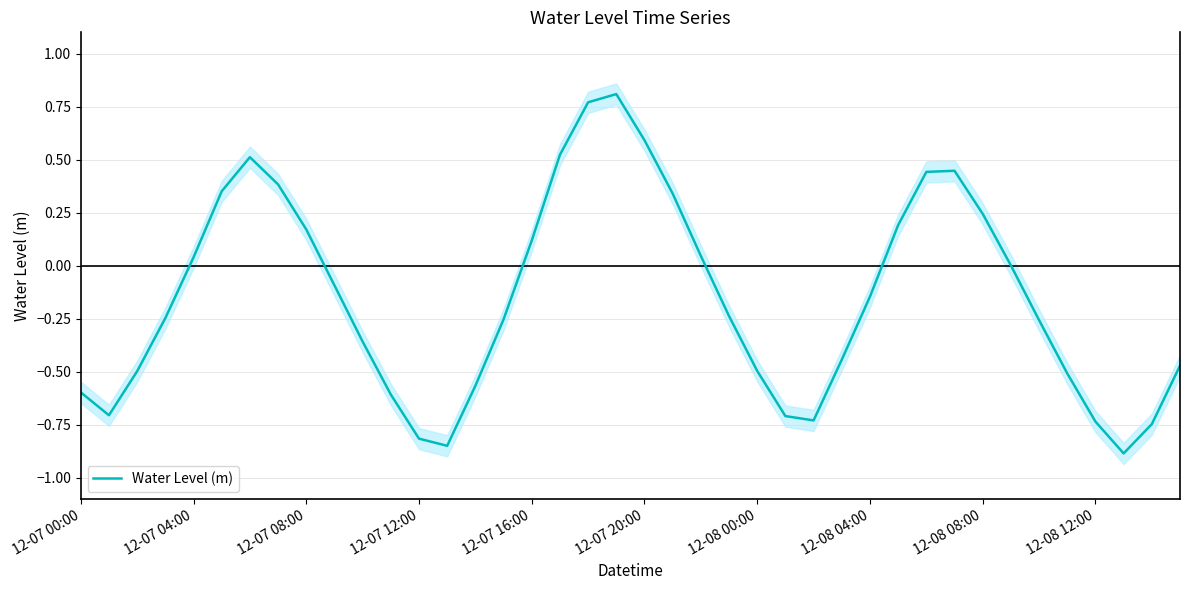

What is the smallest value displayed?

-0.9